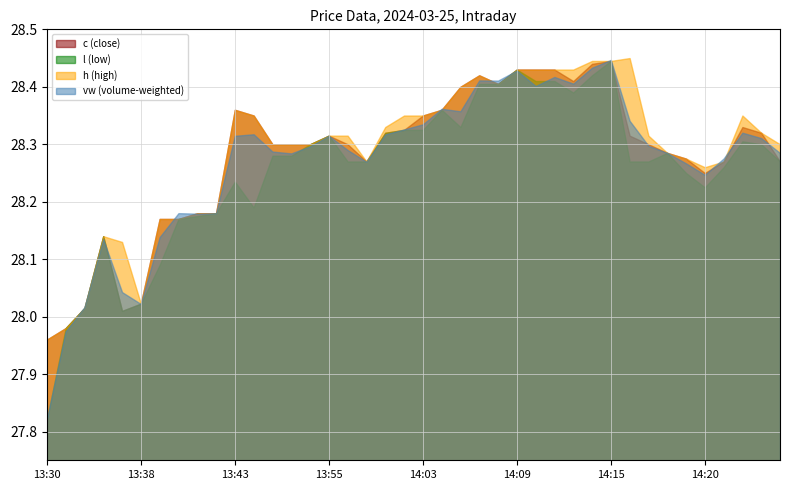

What is the sum of the h values at 14:16 and 13:59?

56.7